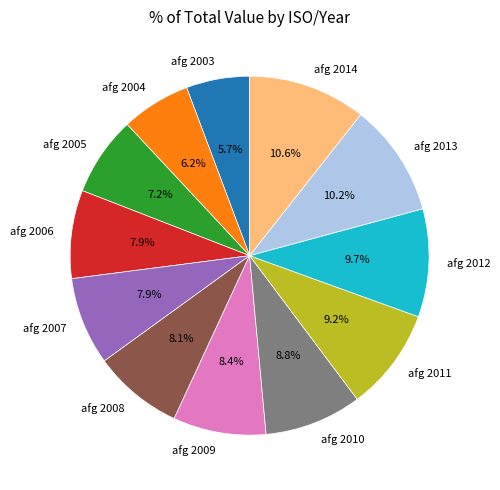

Between afg 2011 and afg 2009, which is larger?

afg 2011